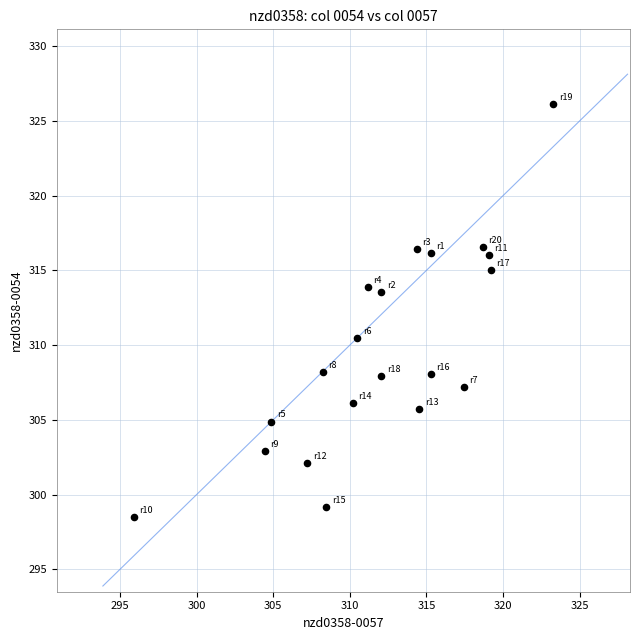

What is the range of X values (max minus min)?

27.4